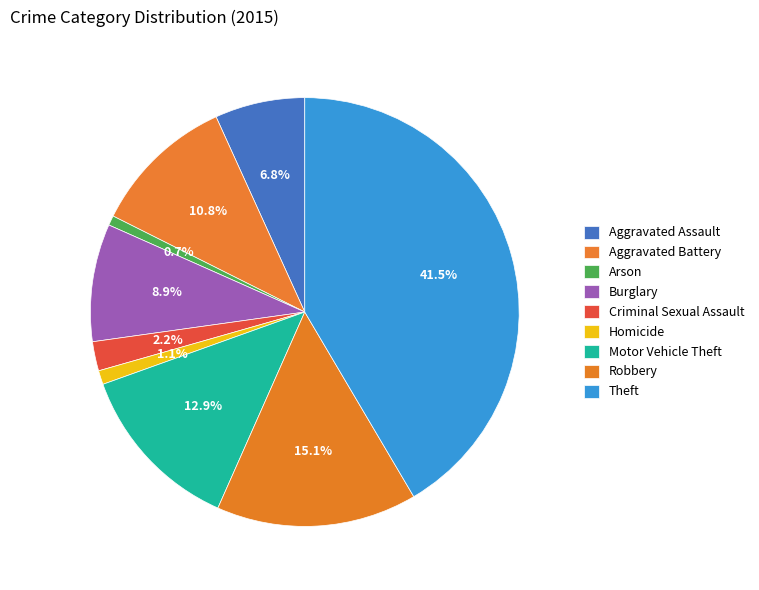

Combined, do Aggravated Battery and Robbery account for over 50%?

No